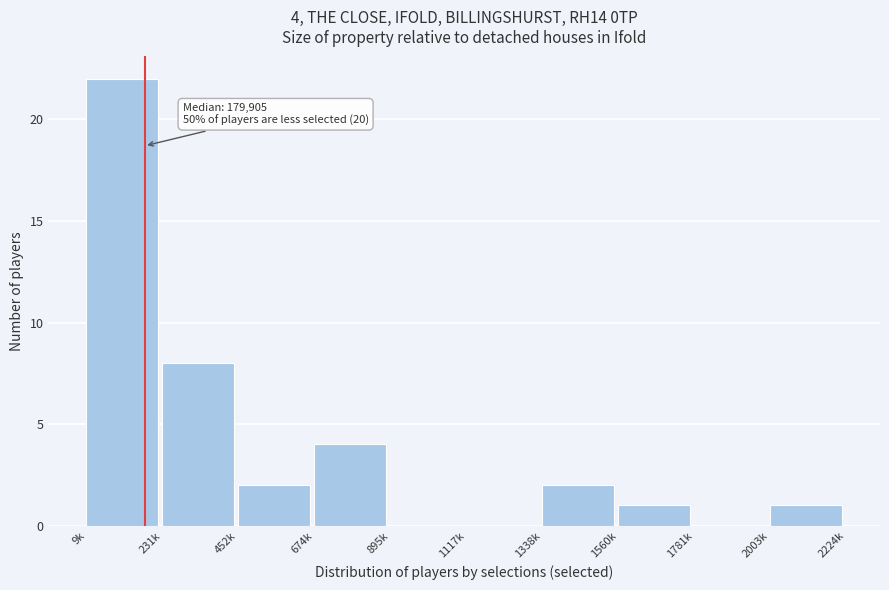

Reading left to right, transcribe all the data shown in this chart.

9k=22	231k=8	452k=2	674k=4	895k=0	1117k=0	1338k=2	1560k=1	1781k=0	2003k=1